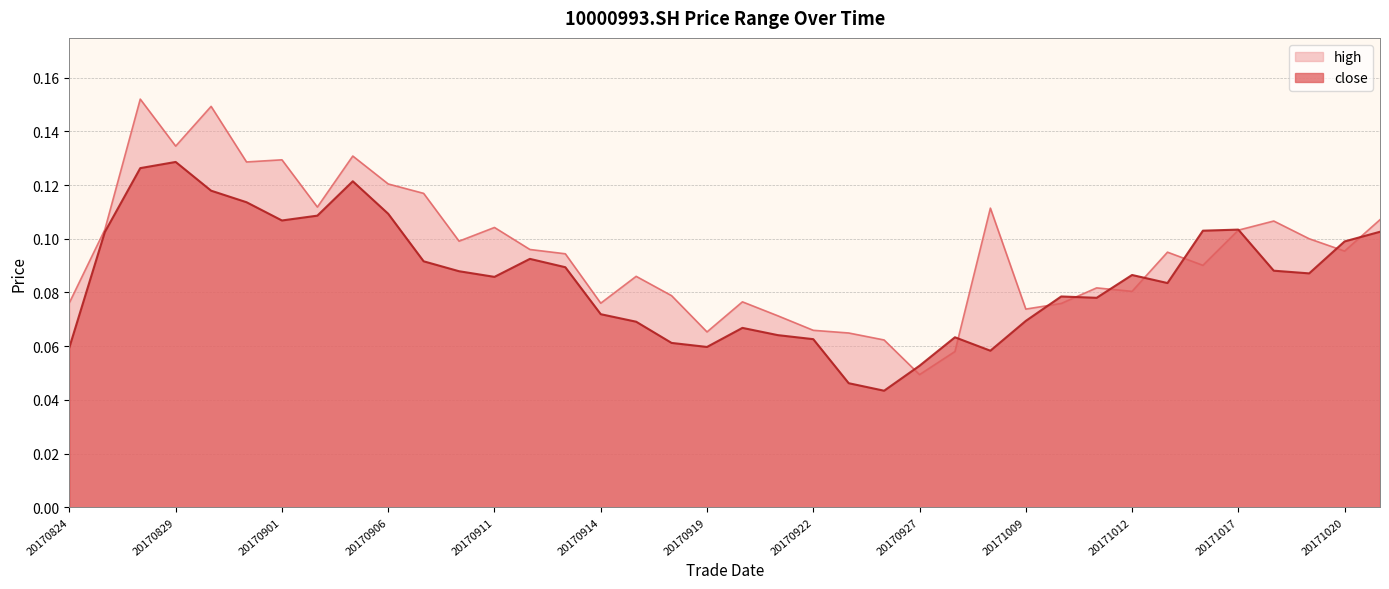

List the labels in order of value, largest first.

20170829, 20170828, 20170905, 20170830, 20170831, 20170906, 20170904, 20170901, 20171017, 20171016, 20171023, 20170825, 20171020, 20170912, 20170907, 20170913, 20171018, 20170908, 20171019, 20171012, 20170911, 20171013, 20171010, 20171011, 20170914, 20171009, 20170915, 20170920, 20170921, 20170928, 20170922, 20170918, 20170919, 20170824, 20170929, 20170927, 20170925, 20170926